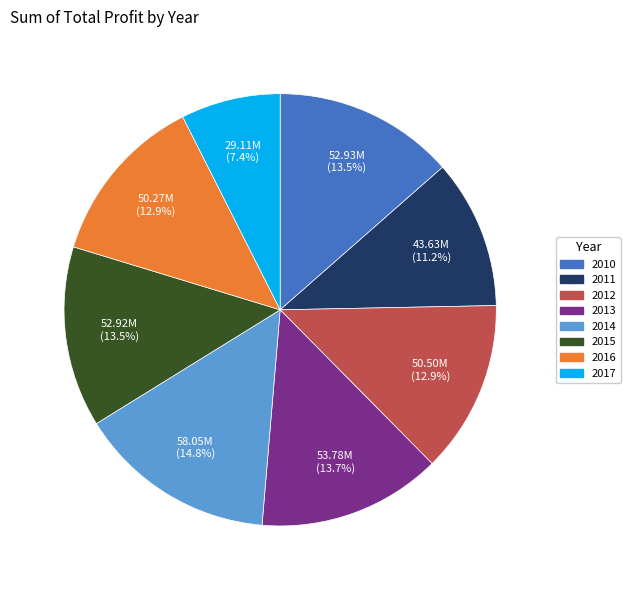

What is the total percentage of 2017 and 2016?

20.3%